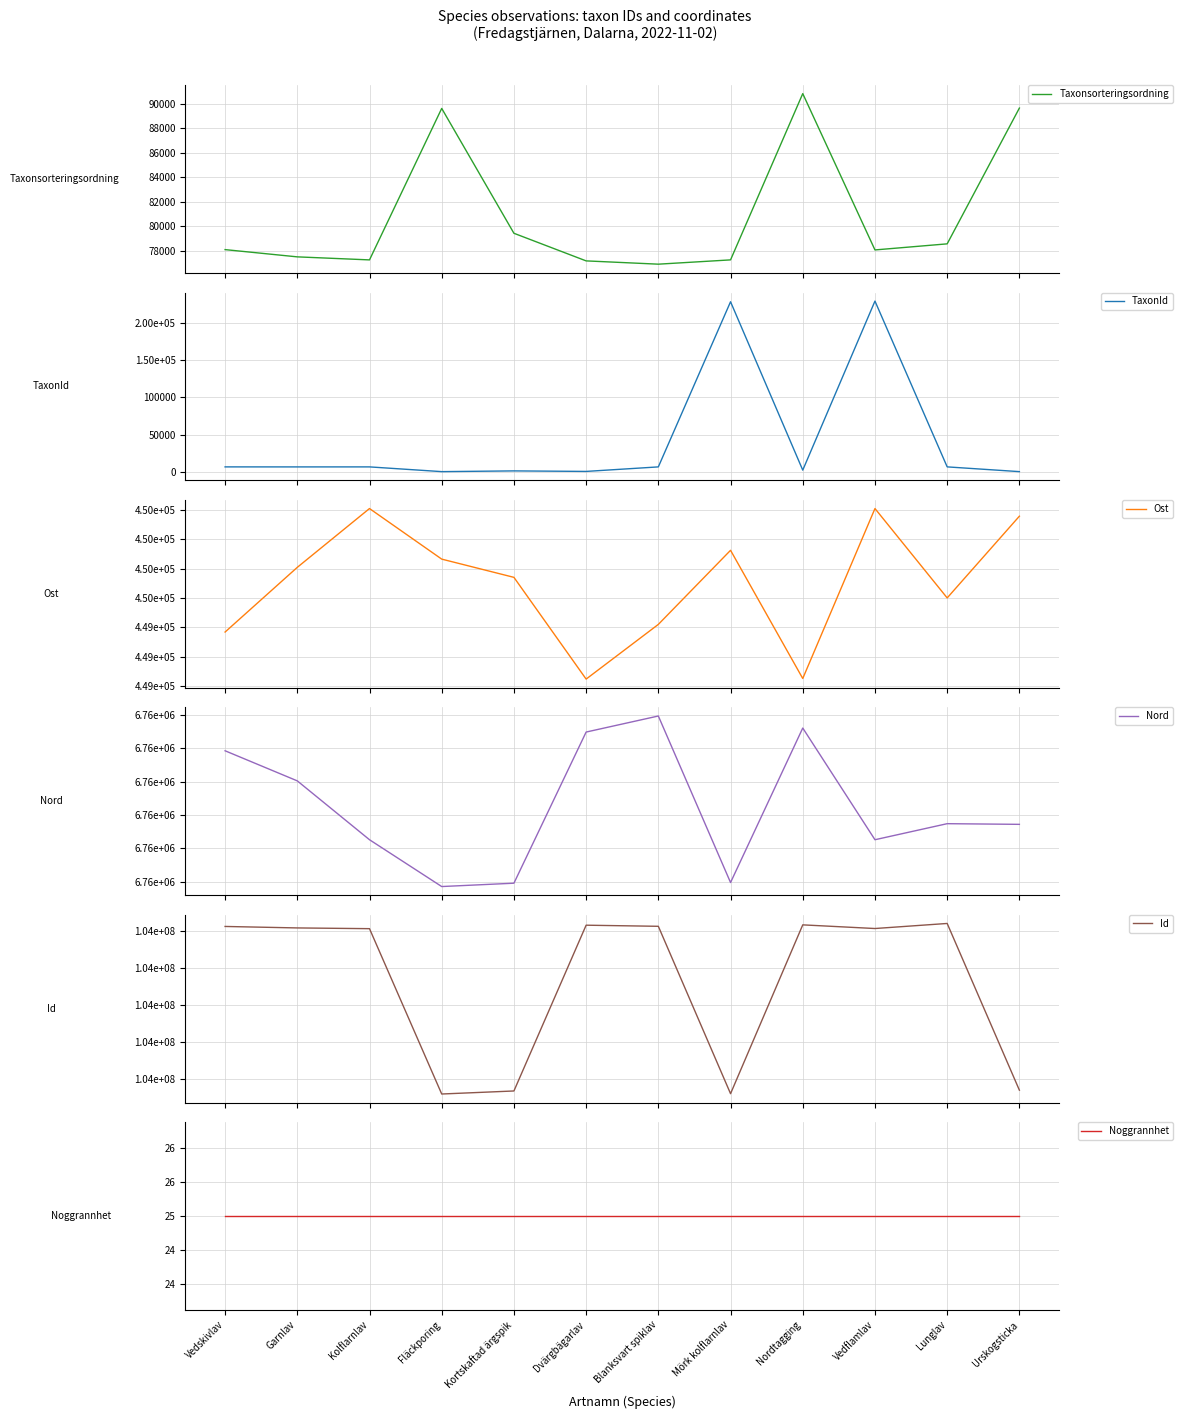

What is the difference between the Taxonsorteringsordning values at Lunglav and Nordtagging?

12272